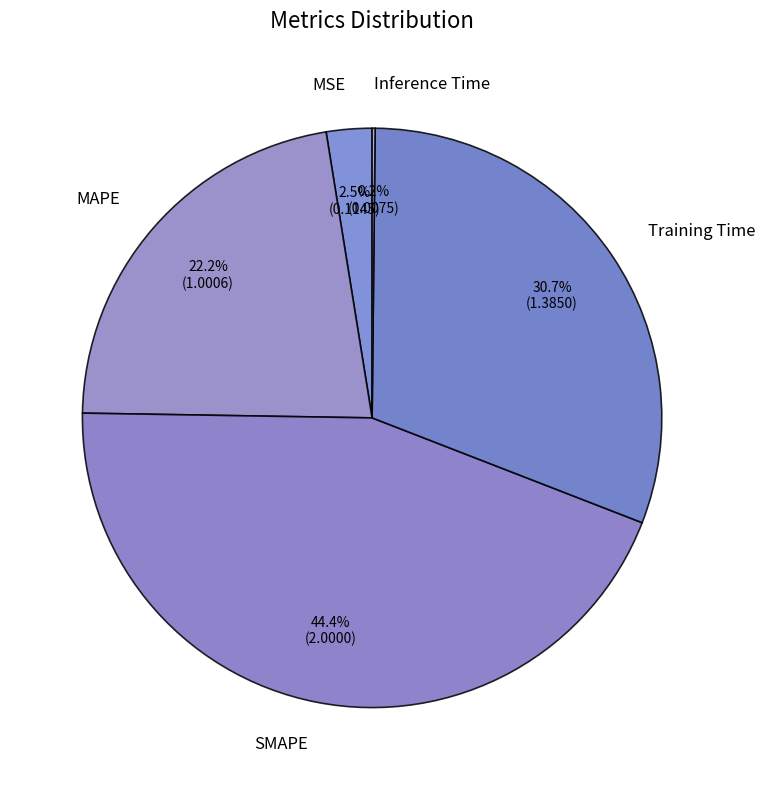

Is MAPE the majority of the pie?

No